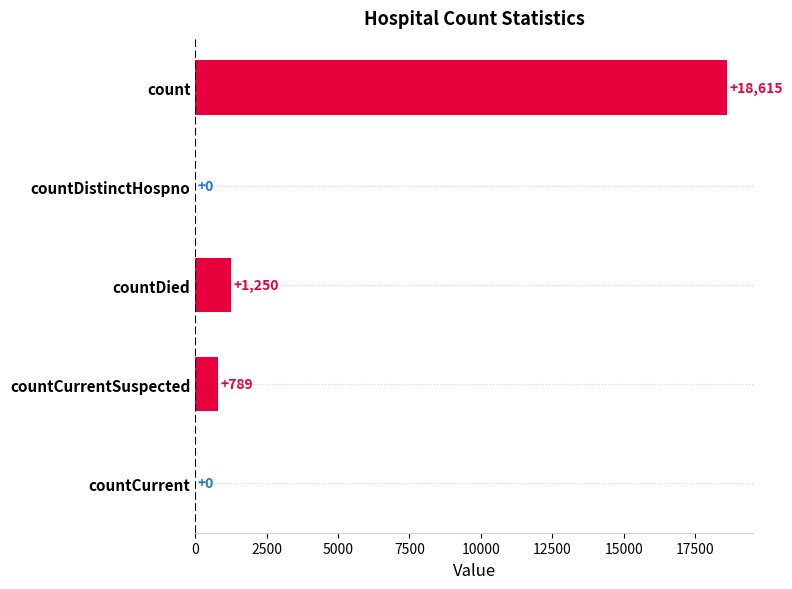

Reading top to bottom, extract all data points from this chart.

count=18615	countDistinctHospno=0	countDied=1250	countCurrentSuspected=789	countCurrent=0